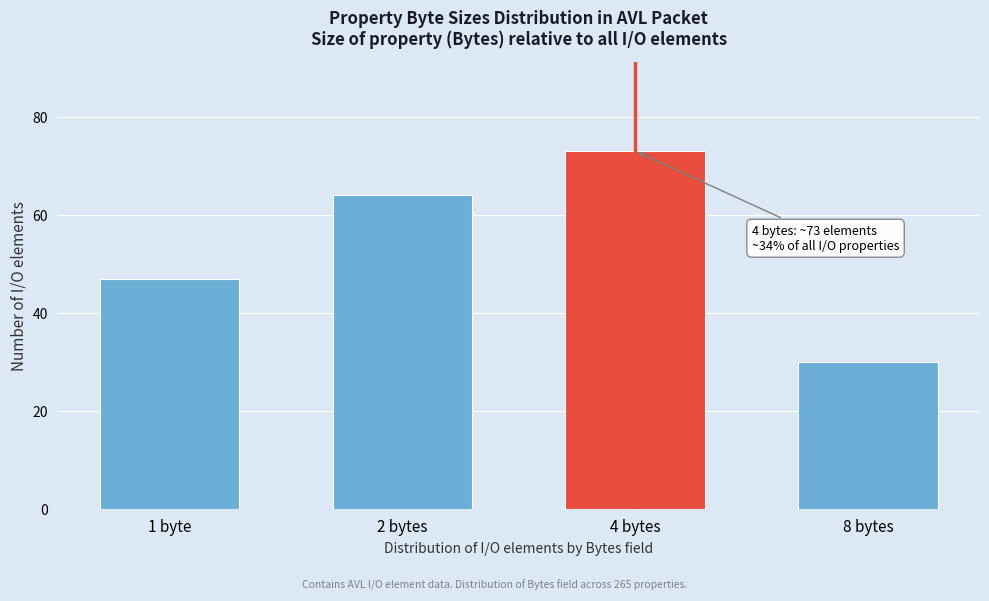

Reading right to left, list all the values displayed in this chart.

30	73	64	47